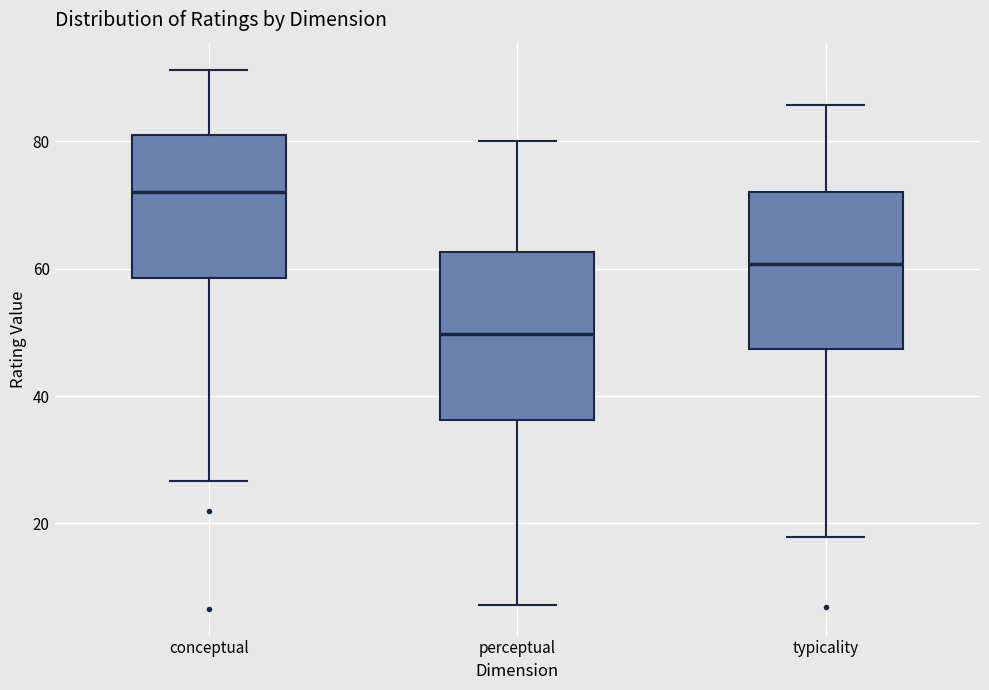

Reading left to right, transcribe this box plot: for each box, give where its median line is, the range the box spans, and where its two whiskers end, as read against the y-axis. The values are not printed on the chart, so give them approximately, as read against the axis.

conceptual: median 72, box 58 to 80, whiskers 26 to 92
perceptual: median 50, box 36 to 62, whiskers 8 to 80
typicality: median 60, box 48 to 72, whiskers 18 to 86